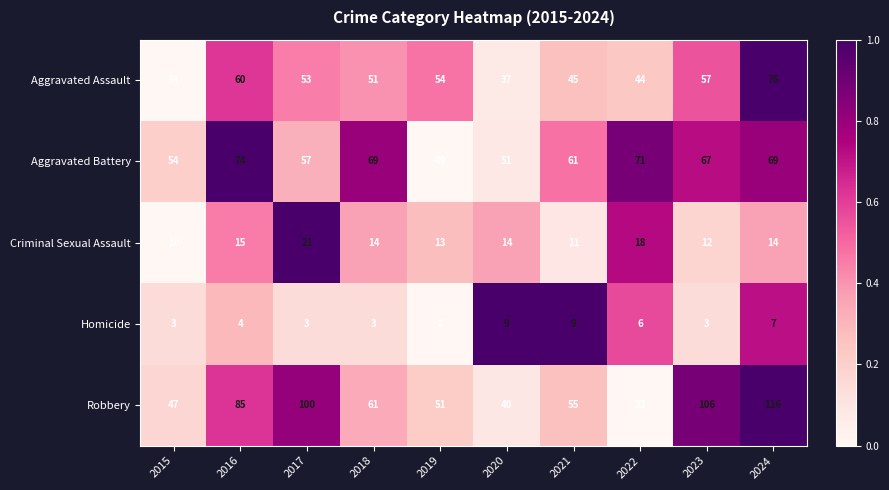

What is the spread (max minus min) of values at 2023?

103